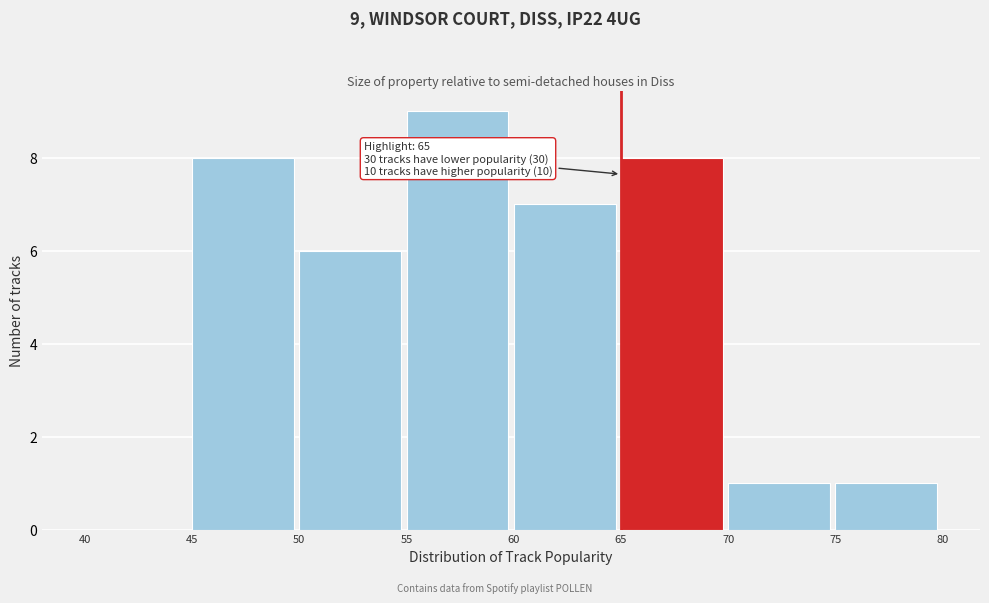

Which range on the x-axis has the tallest bar?

55 to 60